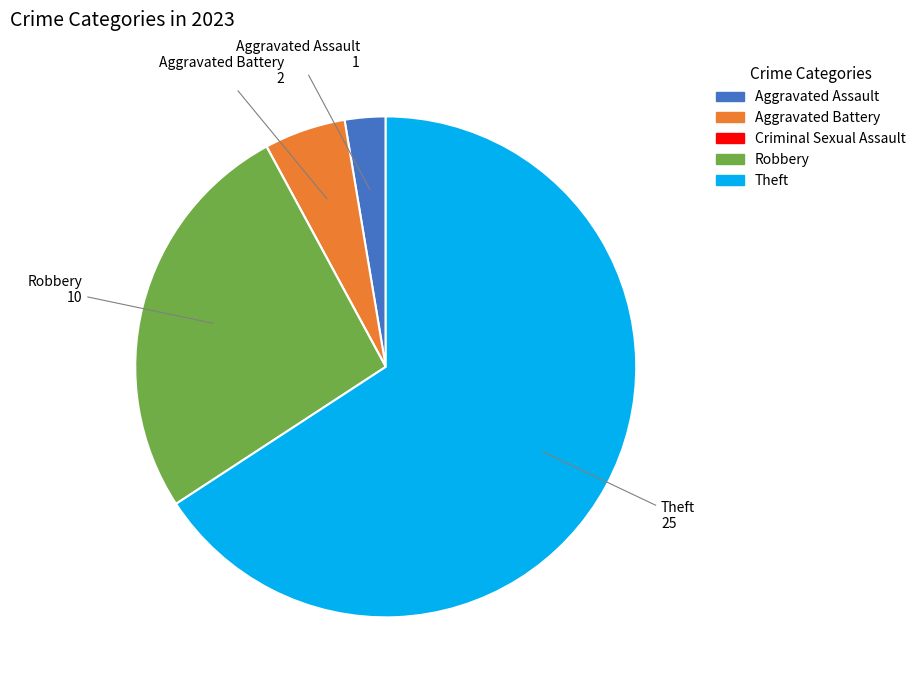

Combined, do Theft and Robbery account for over 50%?

Yes